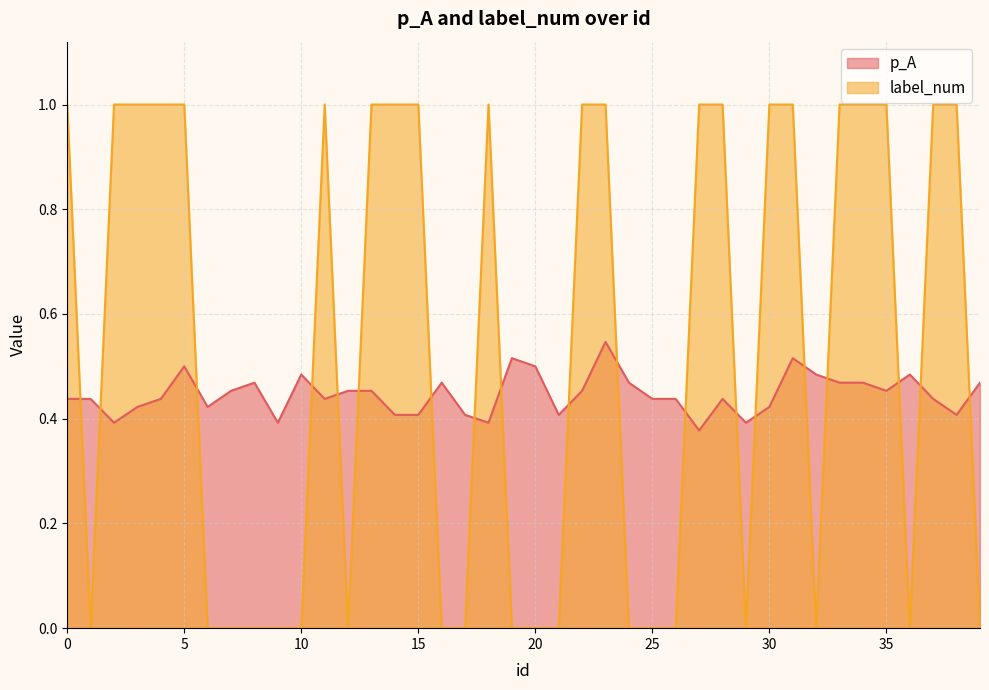

List the labels in order of label_num value, smallest first.

1, 6, 7, 8, 9, 10, 12, 16, 17, 19, 20, 21, 24, 25, 26, 29, 32, 36, 39, 0, 2, 3, 4, 5, 11, 13, 14, 15, 18, 22, 23, 27, 28, 30, 31, 33, 34, 35, 37, 38